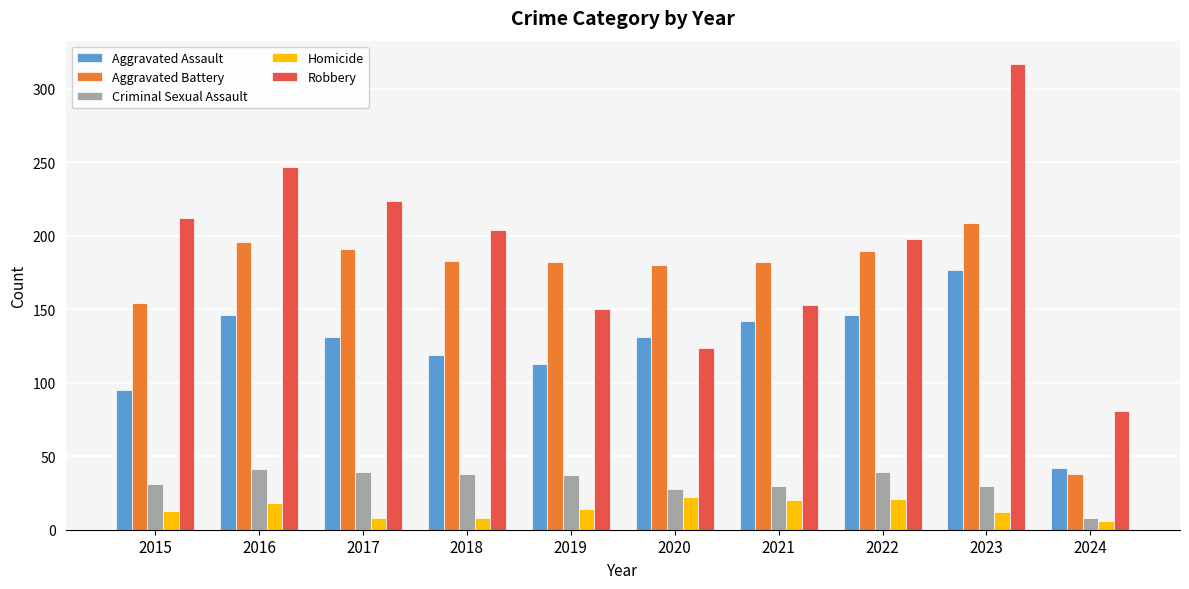

True or false: Aggravated Assault has a value of 146 at 2016.

True